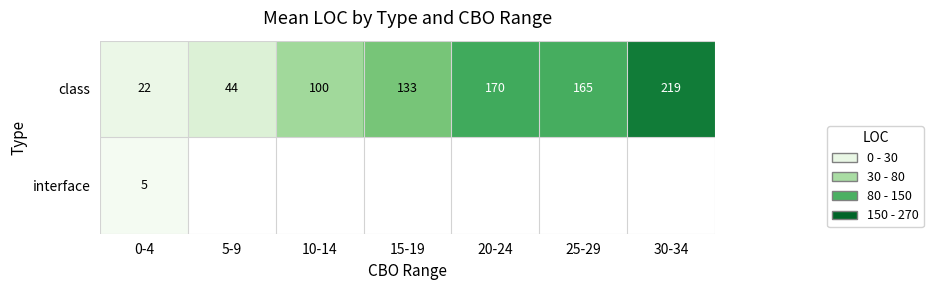

Which series has the largest range (max minus min)?

class